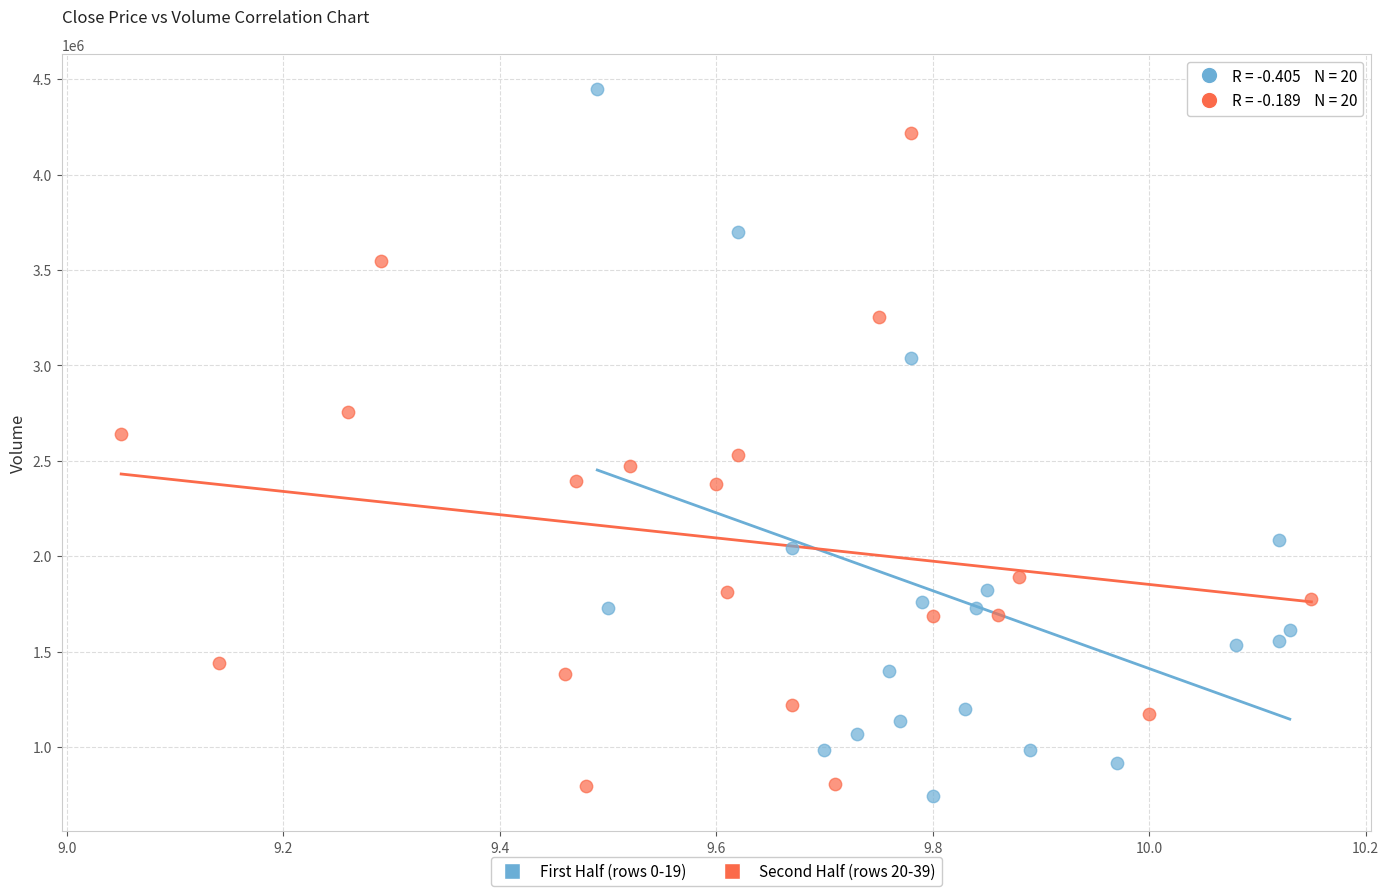

Which series reaches the maximum Y coordinate?

First Half (rows 0-19)